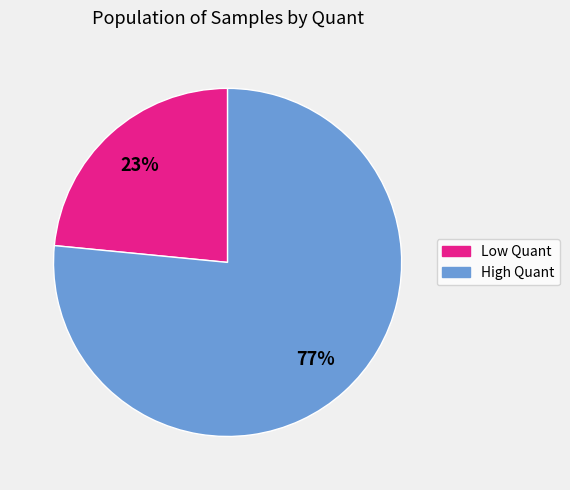

To the nearest percent, what is the average slice percentage?

50%